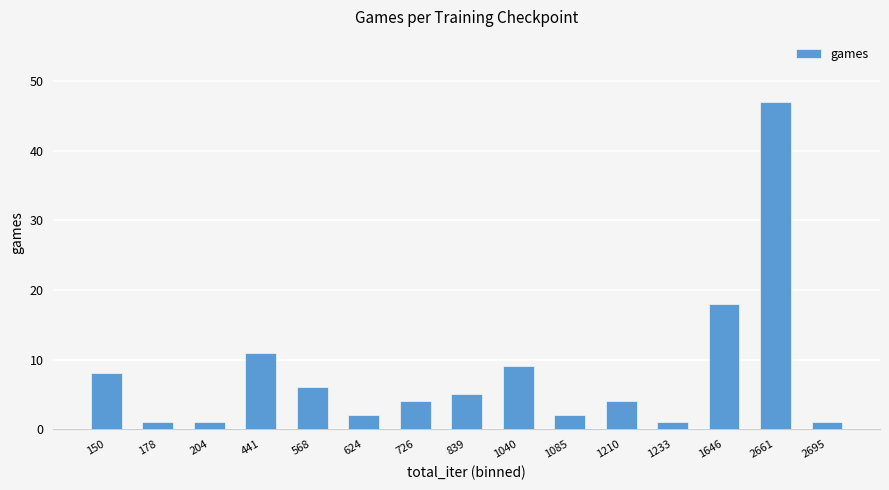

How many series are shown in this chart?

1